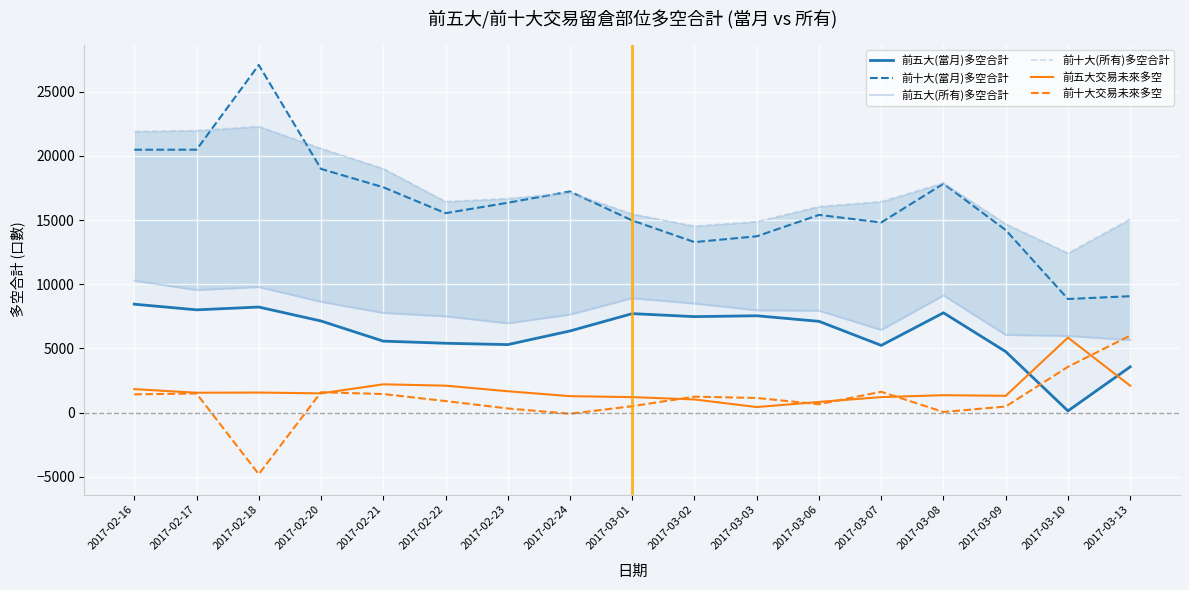

At how many categories does at least one series exceed 7677?

17